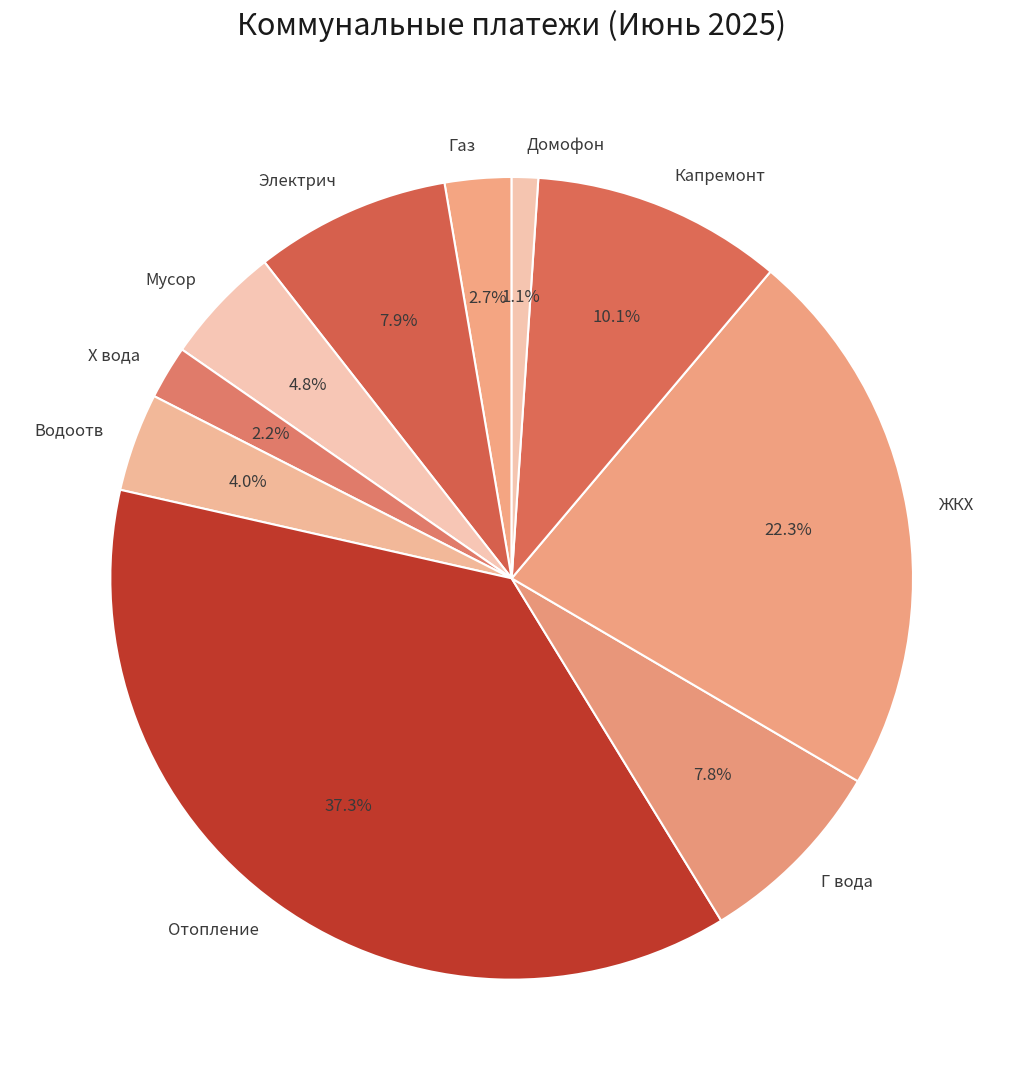

Is there any slice that represents more than half of the pie?

No